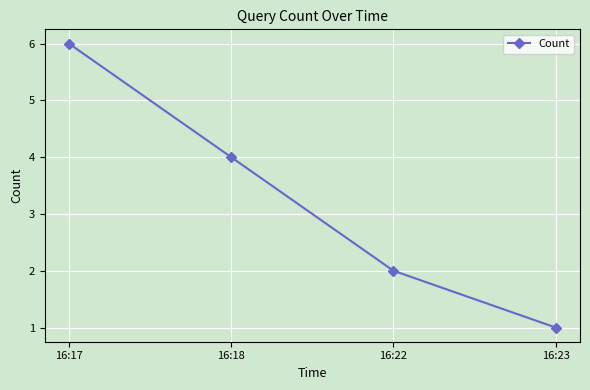

The chart shows a value of 2 at 16:18. True or false?

False